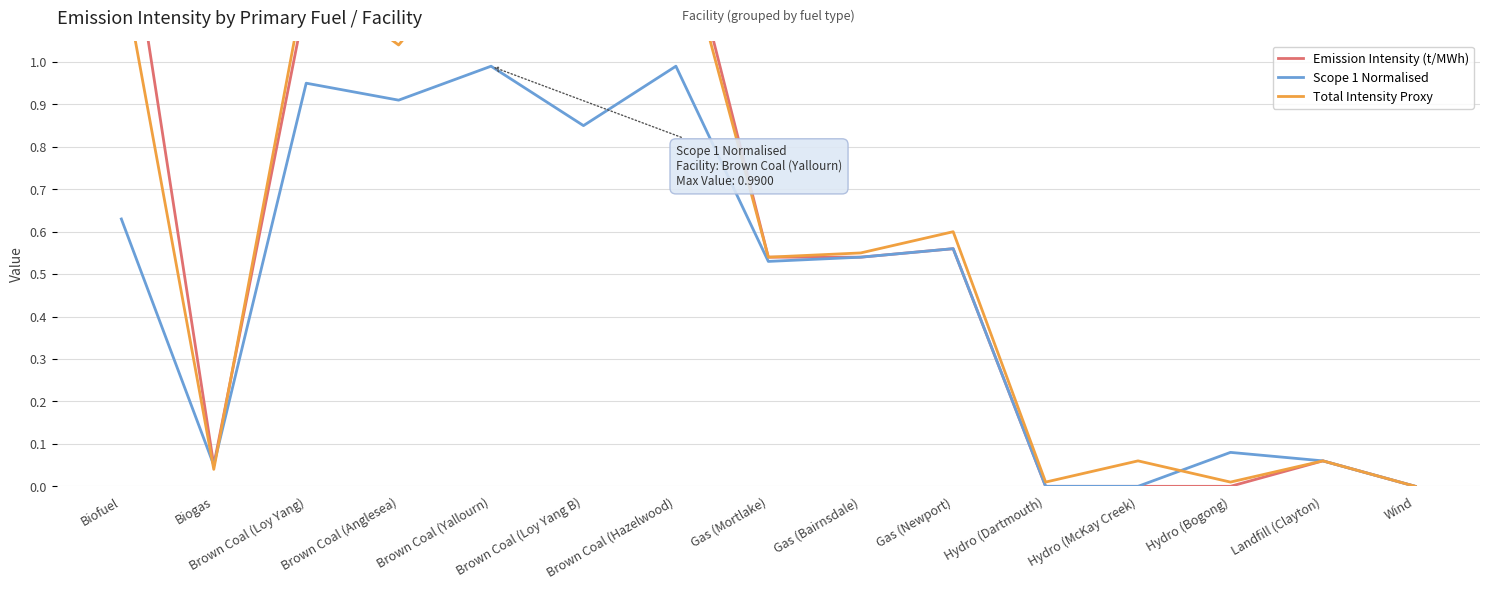

Which series has the widest spread of values?

Emission Intensity (t/MWh)